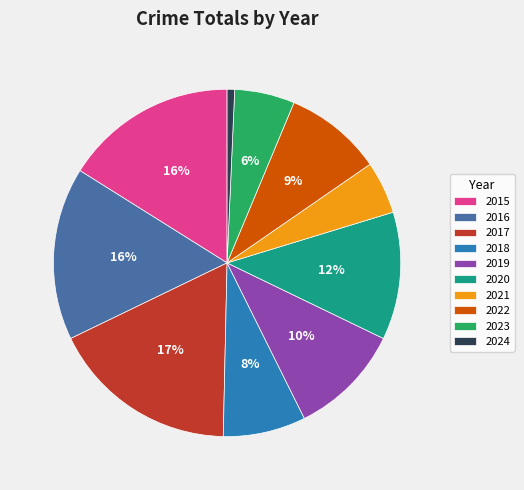

To the nearest percent, what is the average slice percentage?

10%